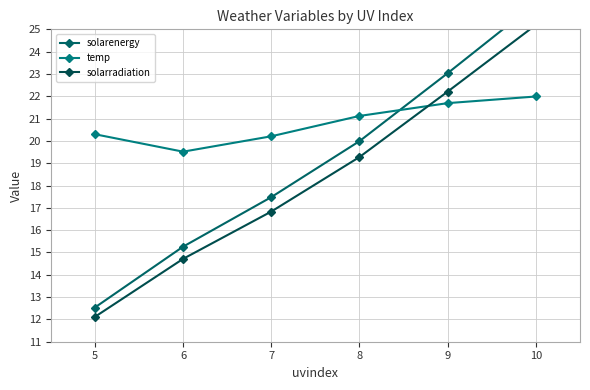

At which label does temp first exceed 21?

8